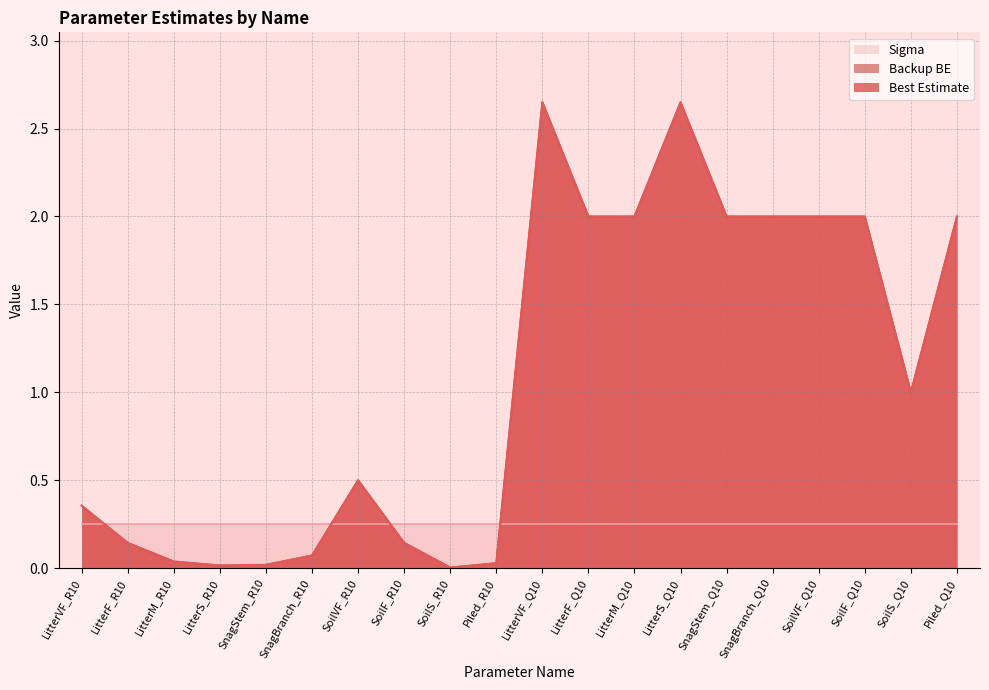

True or false: Best Estimate and Backup BE cross at least once.

False